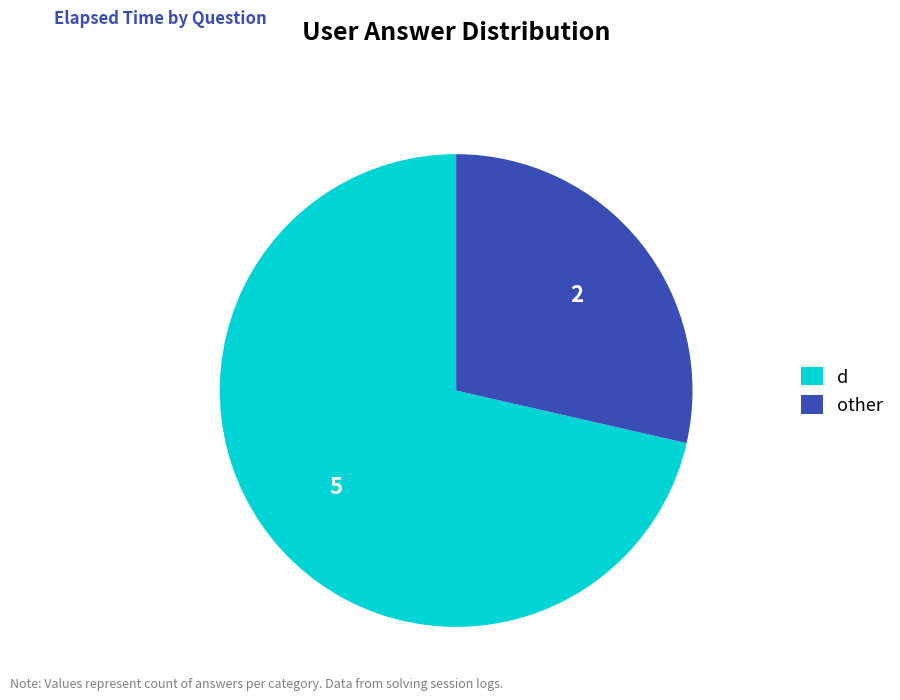

The d slice represents 71% of the pie. True or false?

True